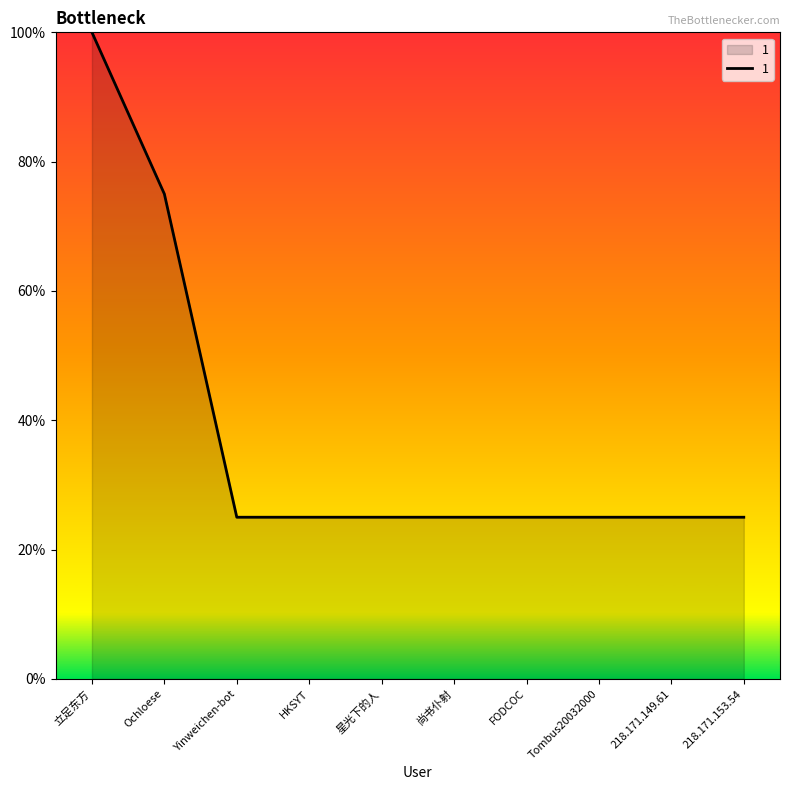

Reading right to left, extract all data points from this chart.

1	1	1	1	1	1	1	1	3	4